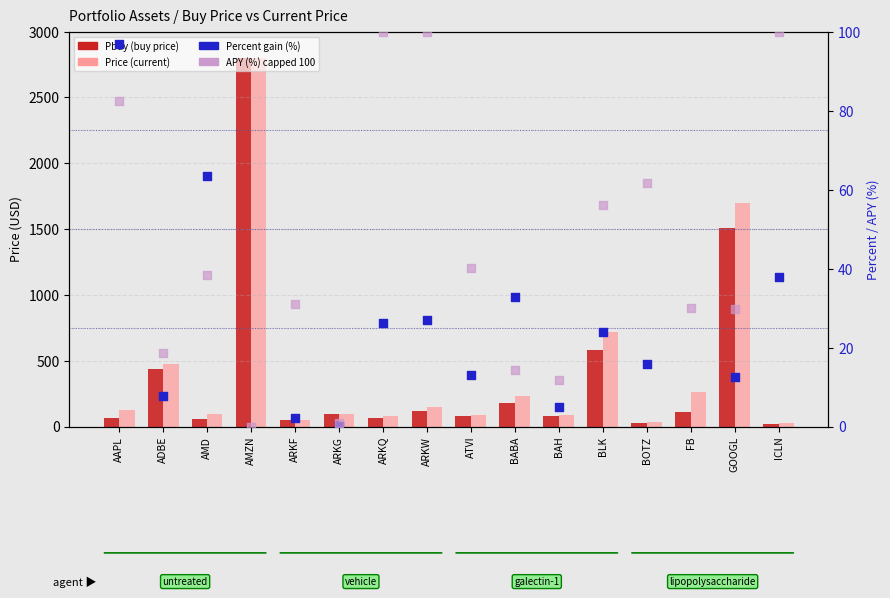

Which series has the largest Y range (max minus min)?

Pbuy (buy price)